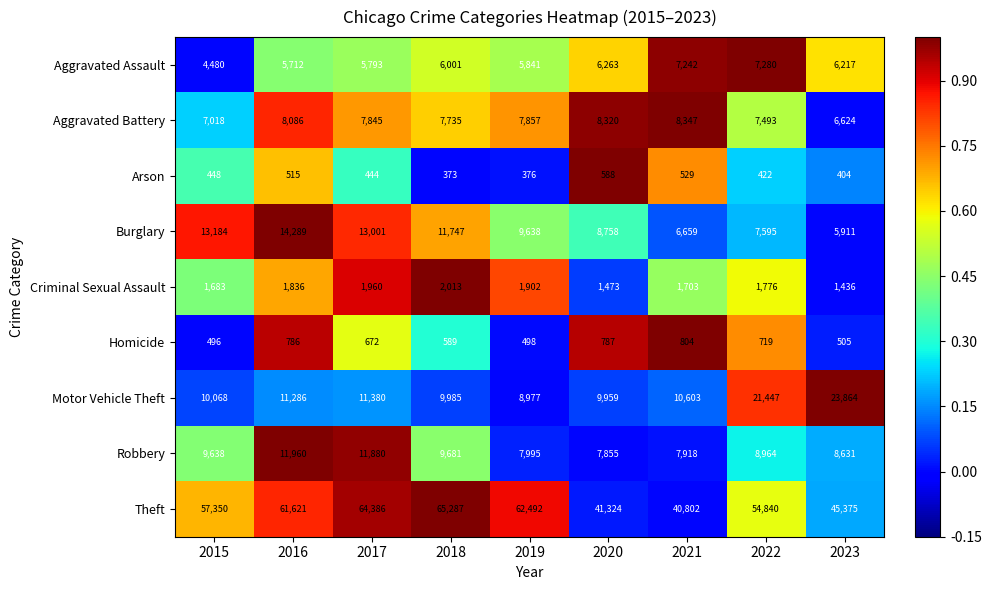

What is the spread (max minus min) of values at 2023?

44971